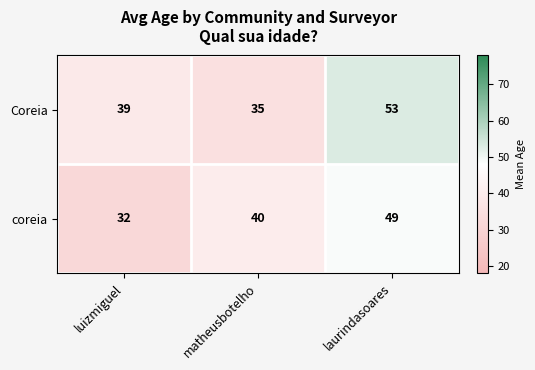

Which series has the largest range (max minus min)?

Coreia